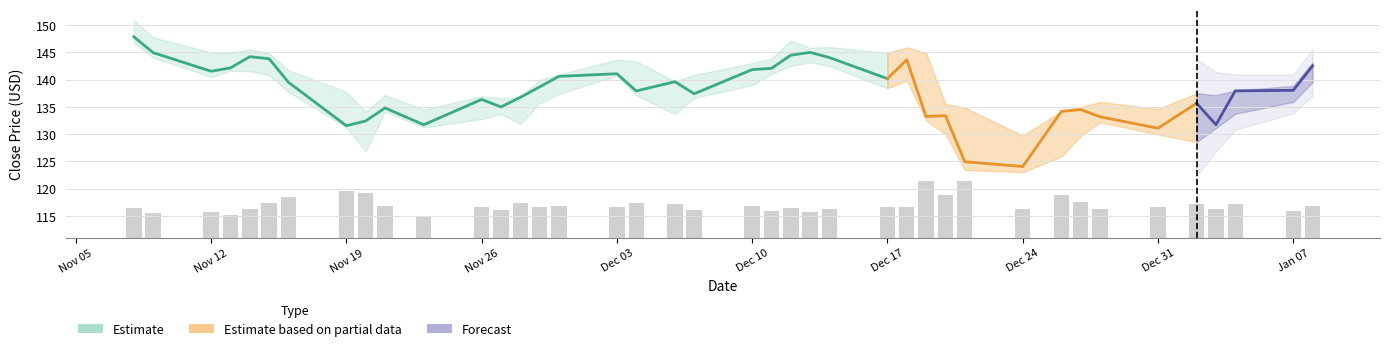

Reading left to right, transcribe all the data shown in this chart.

5.5	4.5	4.7	4.2	5.2	6.4	7.4	8.5	8.1	5.7	3.7	5.5	5.0	6.4	5.5	5.8	5.6	6.4	6.1	5.1	5.9	5.0	5.5	4.6	5.2	5.6	5.6	10.4	7.9	10.3	5.2	7.8	6.6	5.3	5.6	6.1	5.3	6.2	4.9	5.8